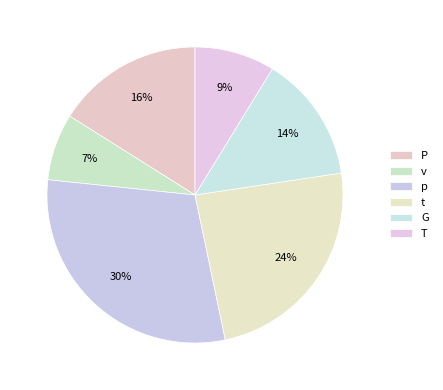

Count the number of slices in the pie.

6